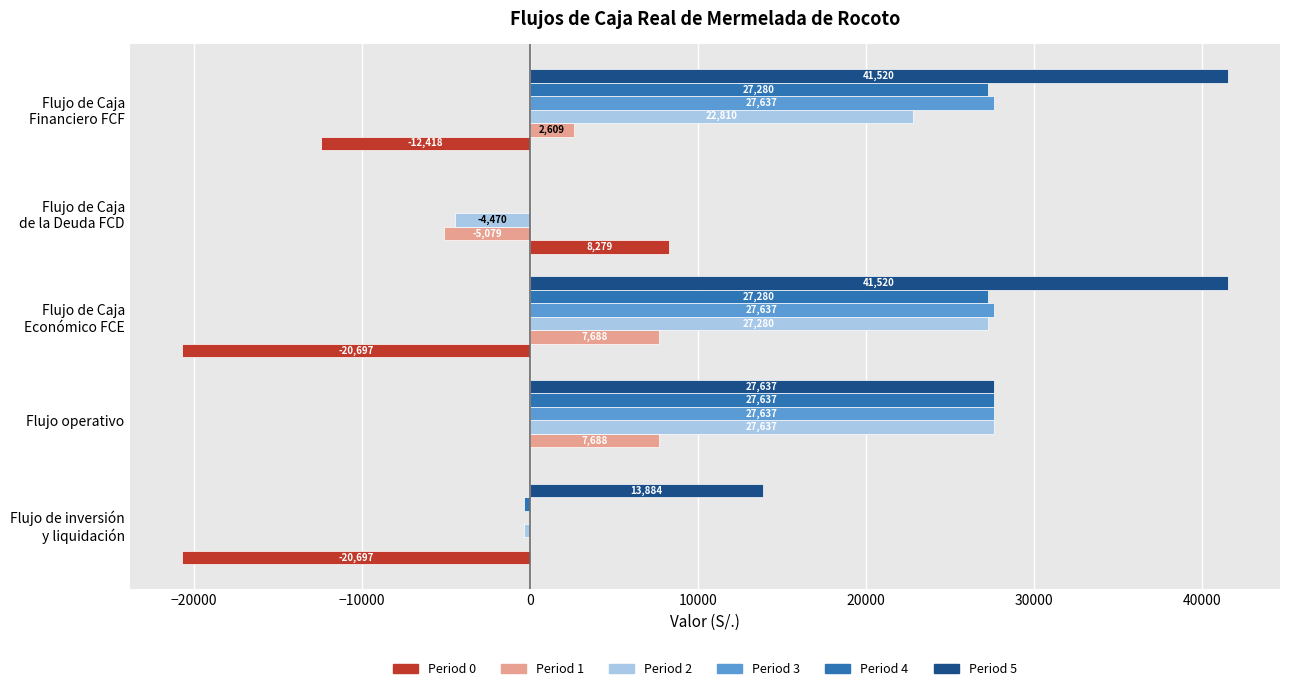

Which series has the largest total across all categories?

Period 5